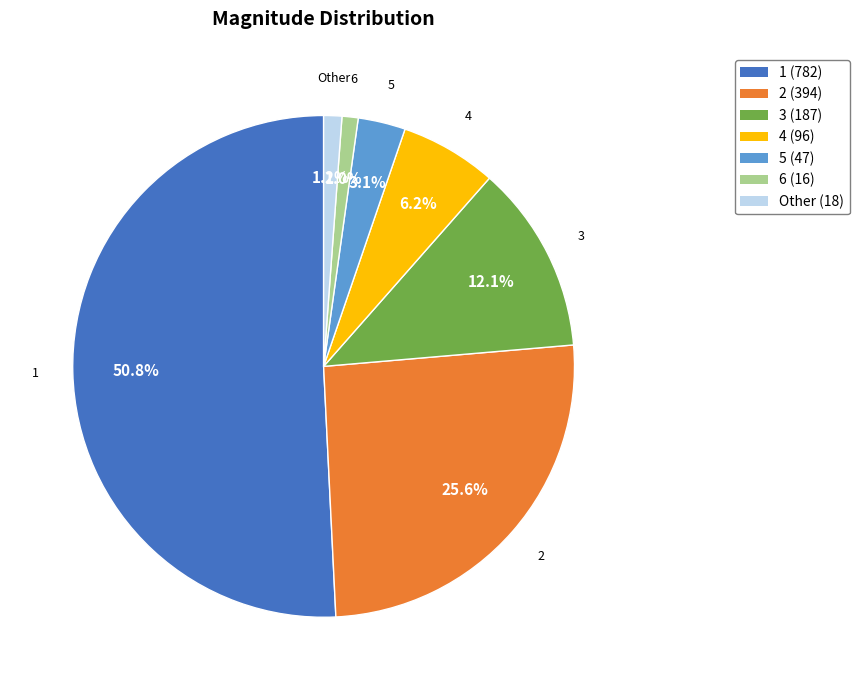

To the nearest percent, what is the combined percentage of 5 and 6?

4%